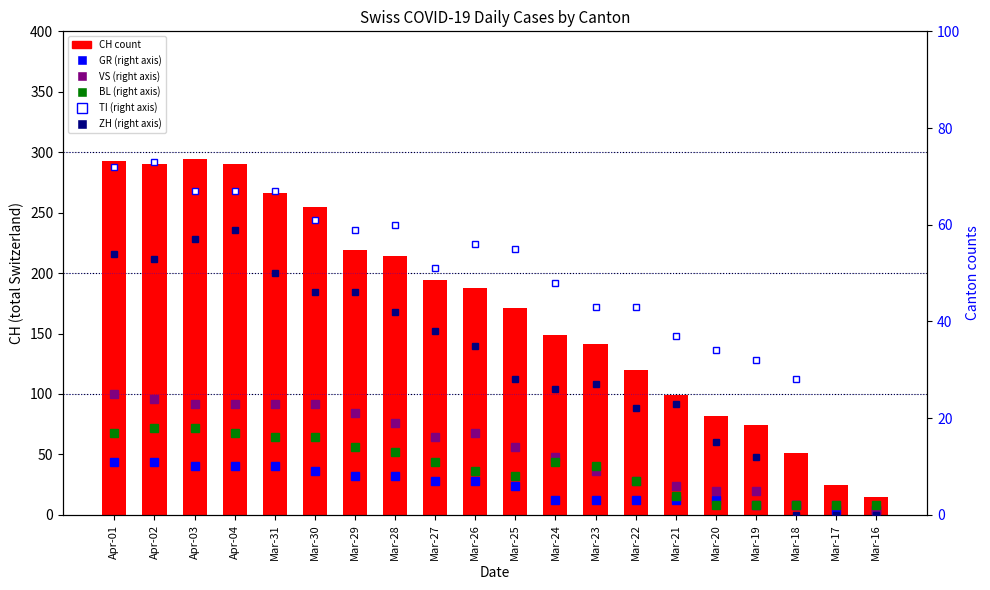

What is the average value of the TI series?

48